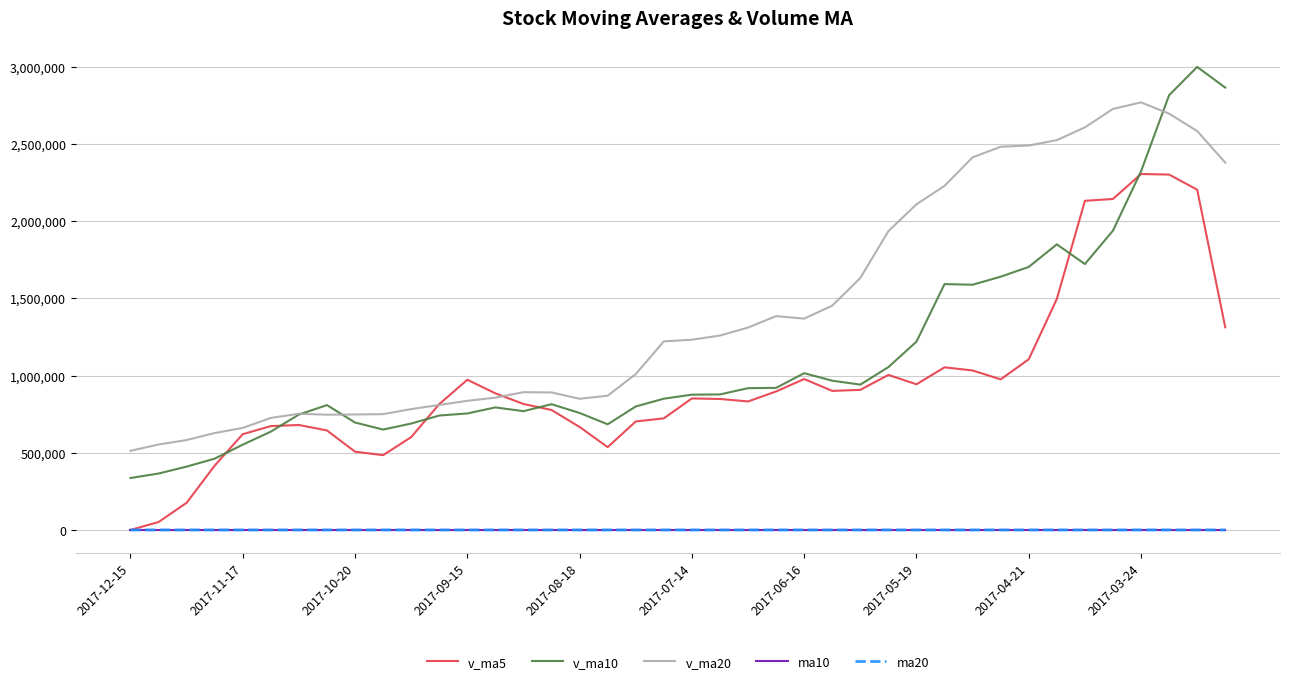

What is the highest value of the v_ma20 series?

2769957.6